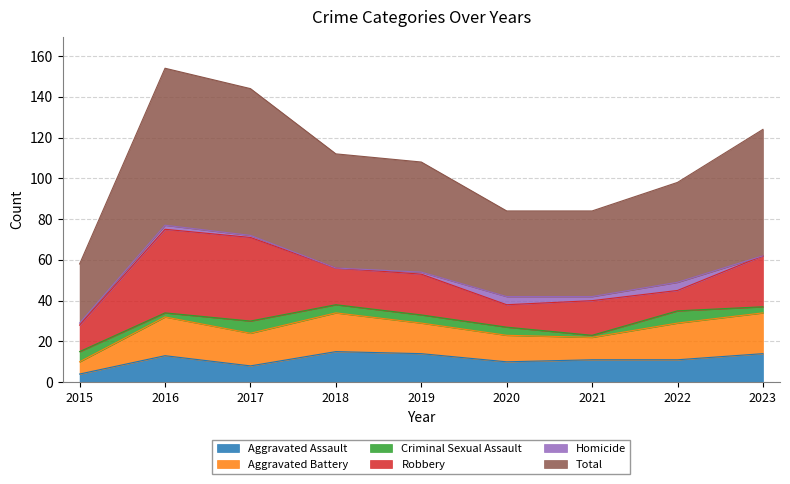

In Robbery, how many points are lower than both neighbors (excluding endpoints)?

3